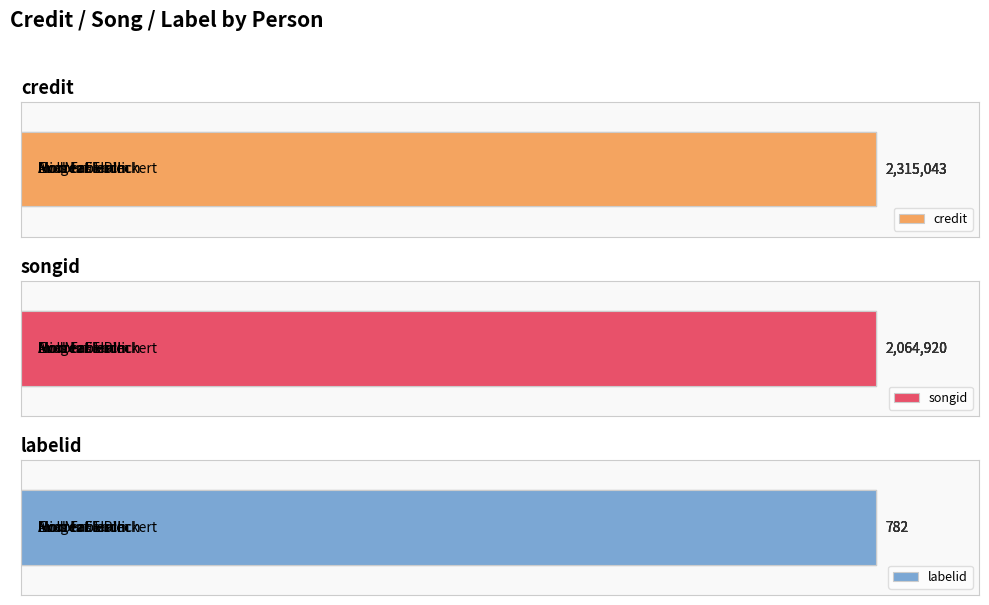

Which series has the widest spread of values?

credit